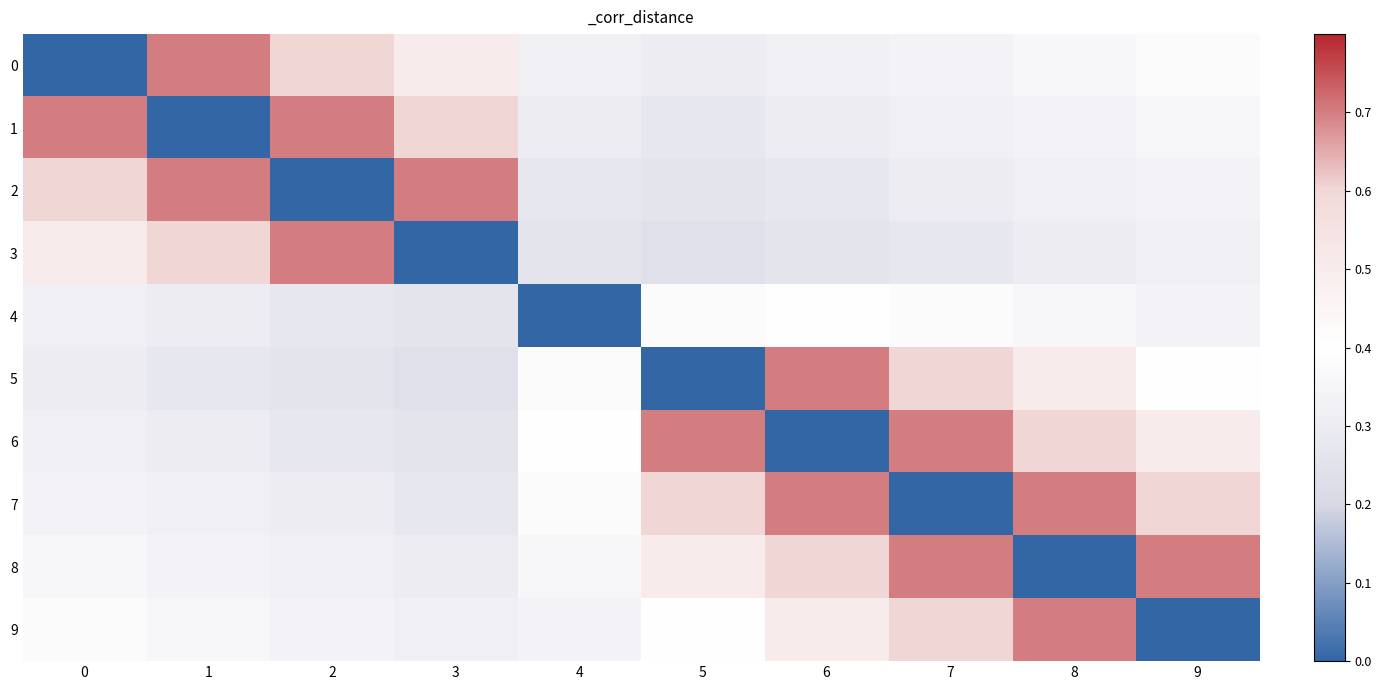

What is the maximum value shown in the chart?

0.7